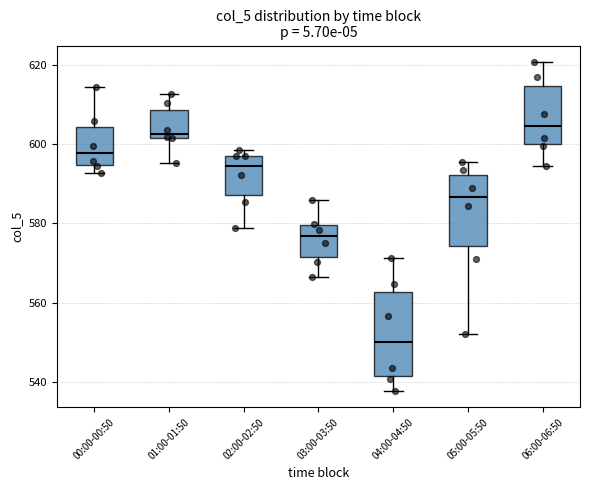

Reading left to right, read every box against the y-axis: the position of its median line, the range the box covers, and the ends of its whiskers. The values are not printed on the chart, so give them approximately, as read against the axis.

00:00-00:50: median 598, box 594 to 604, whiskers 592 to 614
01:00-01:50: median 602 (just above the box's lower edge), box 602 to 608, whiskers 596 to 612
02:00-02:50: median 594, box 588 to 598, whiskers 578 to 598 (just above the box's upper edge)
03:00-03:50: median 576, box 572 to 580, whiskers 566 to 586
04:00-04:50: median 550, box 542 to 562, whiskers 538 to 572
05:00-05:50: median 586, box 574 to 592, whiskers 552 to 596
06:00-06:50: median 604, box 600 to 614, whiskers 594 to 620